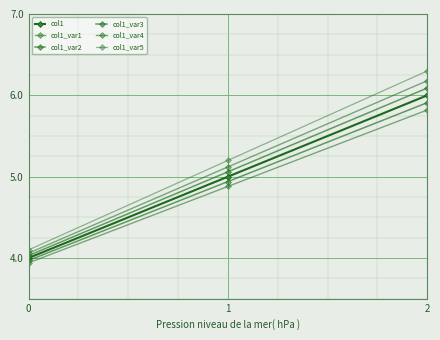

Between 0 and 2, which series saw the biggest shift?

col1_var5